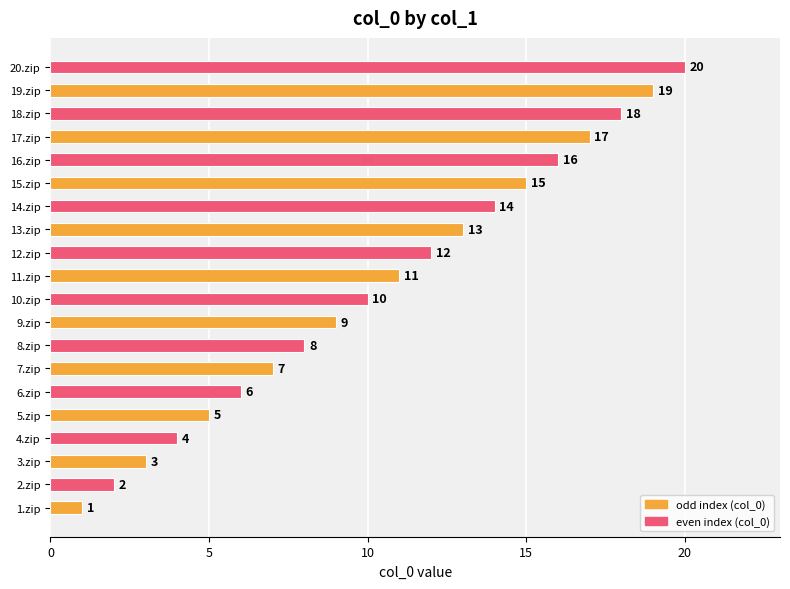

What is the difference between the maximum and minimum values?

19